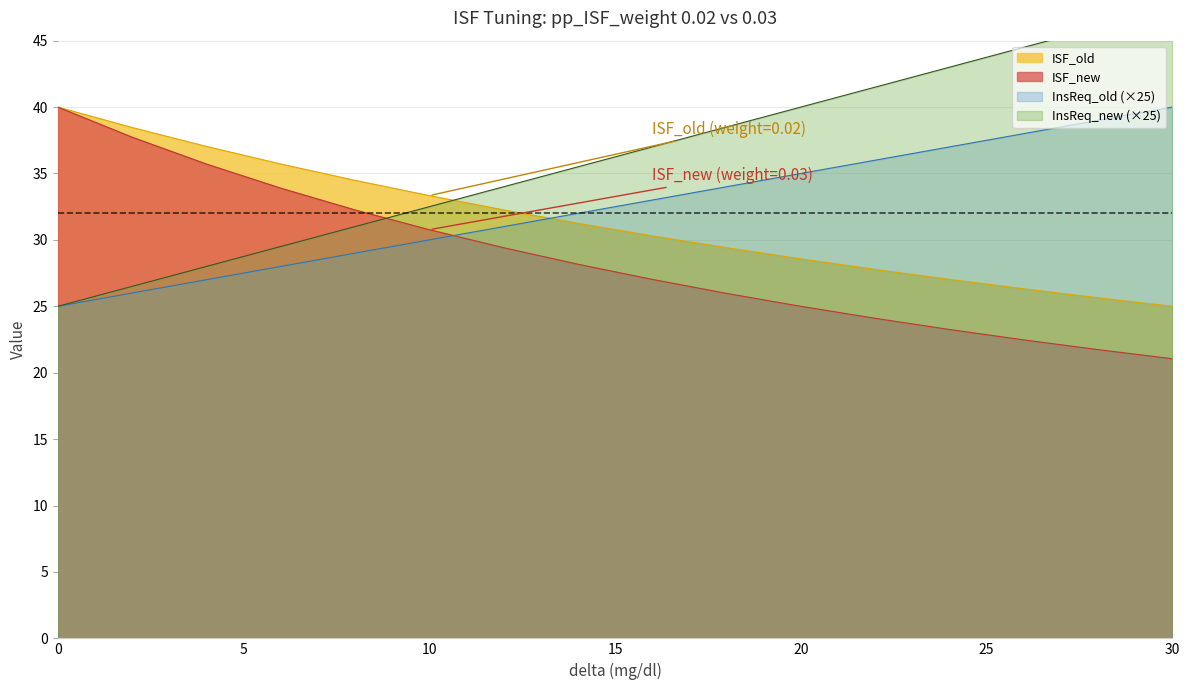

Count the number of categories in the chart.

16